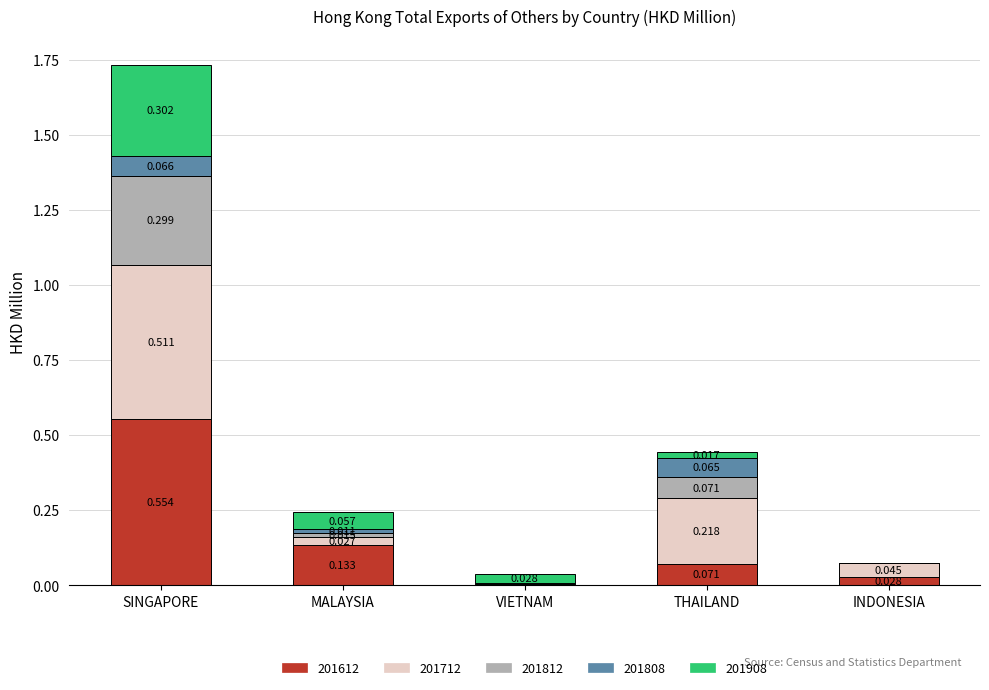

At which category is the sum across all series the highest?

SINGAPORE